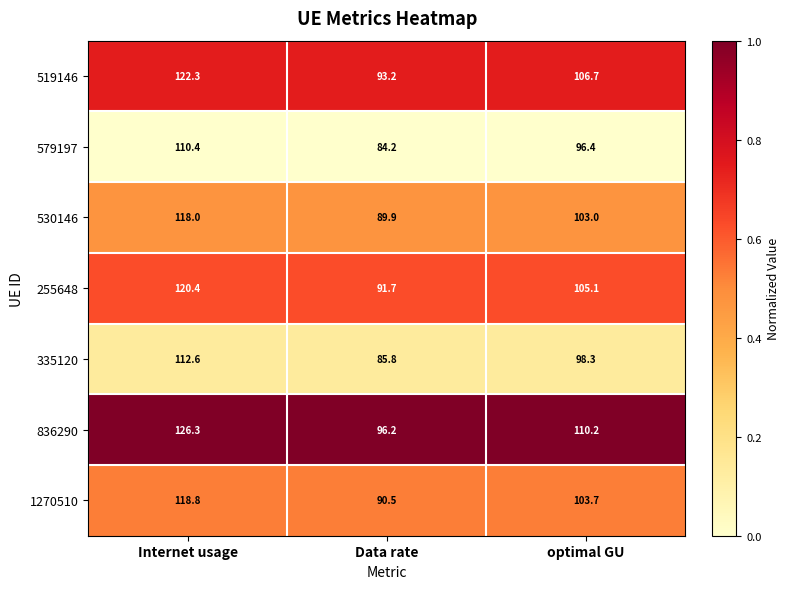

What is the difference between the highest and lowest values at Data rate?

12.0